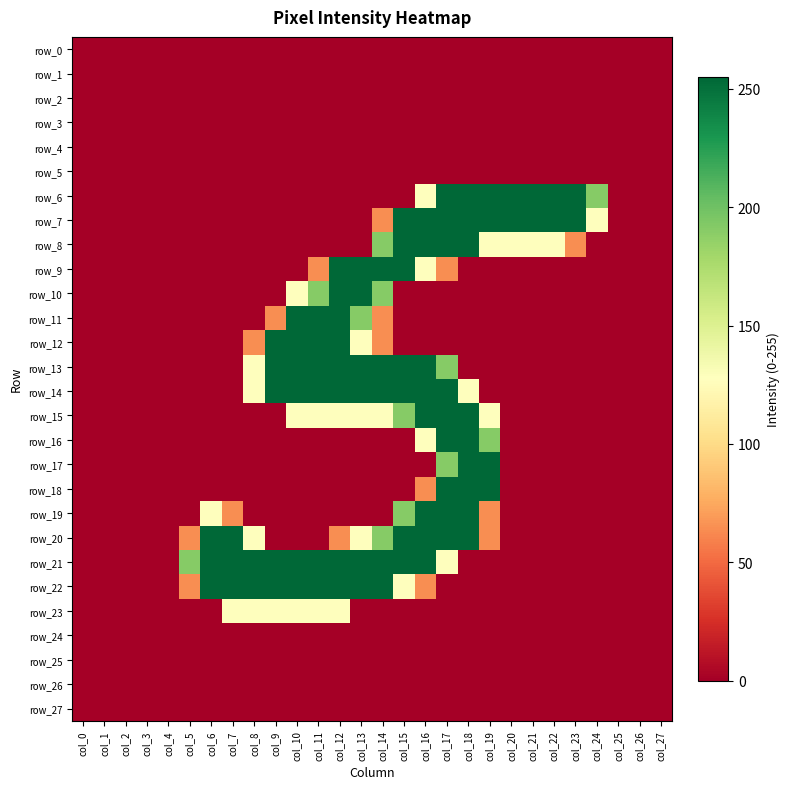

Is the value of row_21 at col_5 greater than the value of row_14 at col_24?

Yes